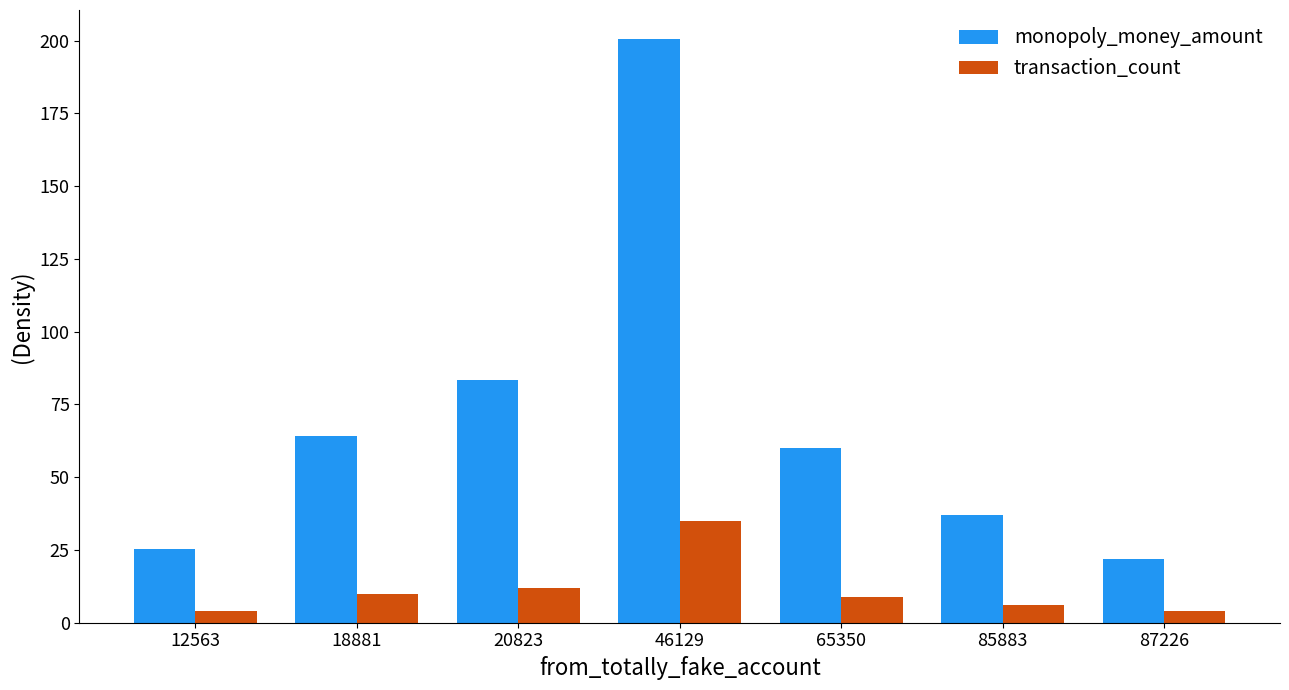

Between 12563 and 85883, which series saw the biggest shift?

monopoly_money_amount